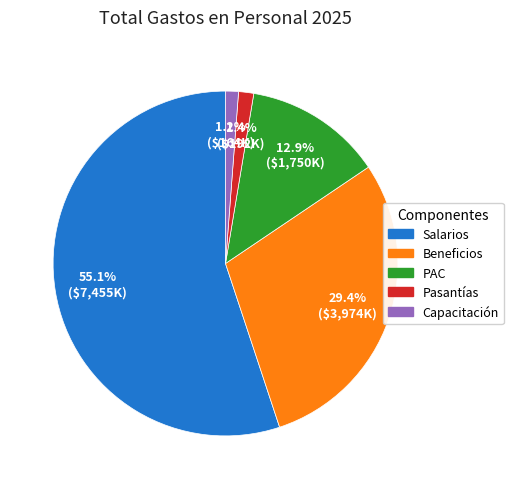

To the nearest percent, what percentage of the pie is Salarios?

55%